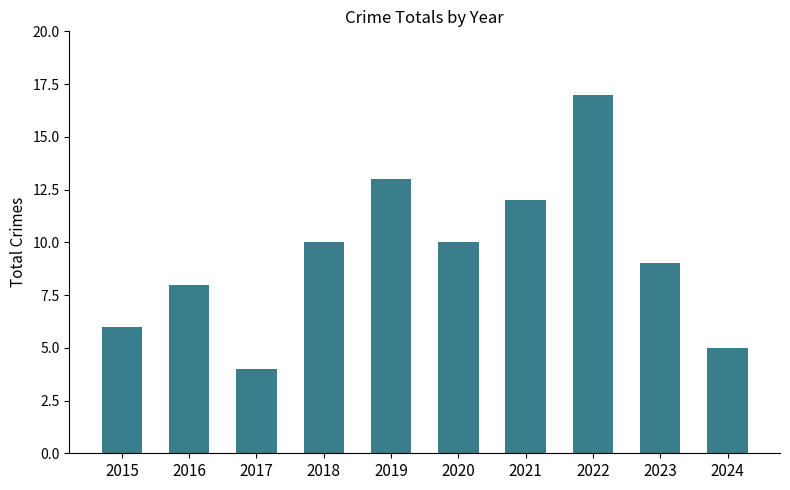

What is the difference between the maximum and minimum values?

13